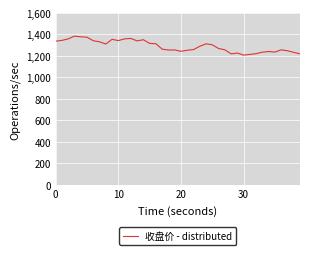

What is the maximum value shown in the chart?

1384.4